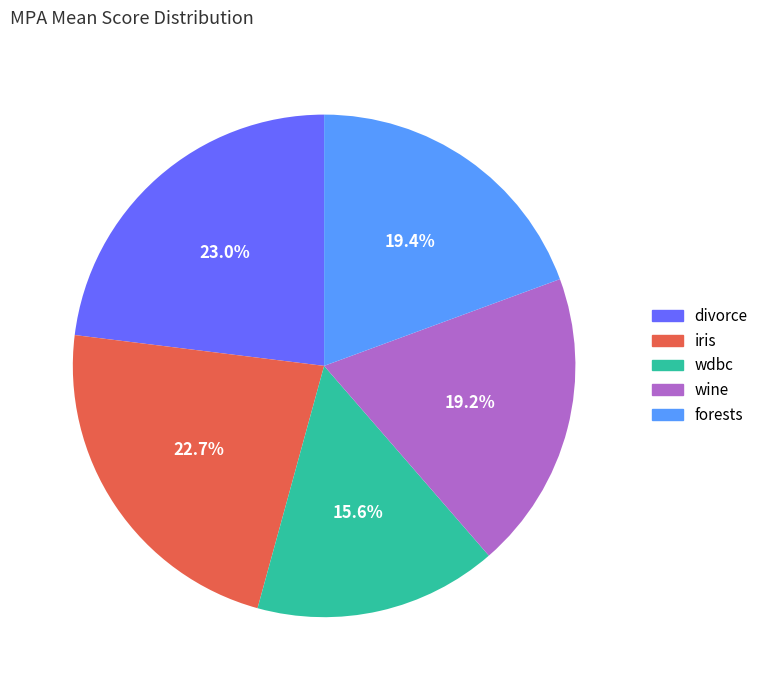

What portion of the pie excludes wdbc?

84.4%